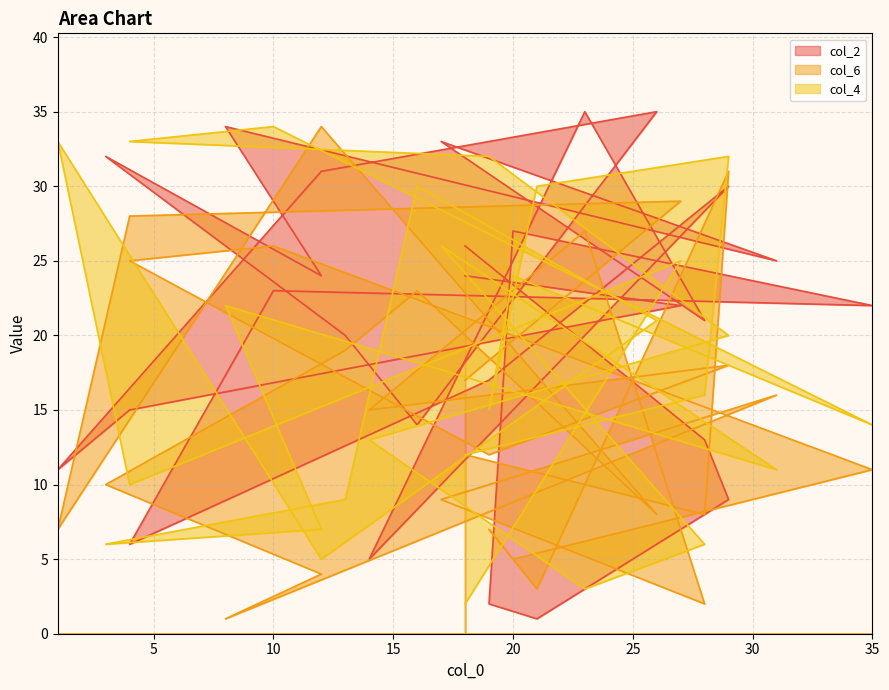

Does the chart have visible grid lines?

Yes